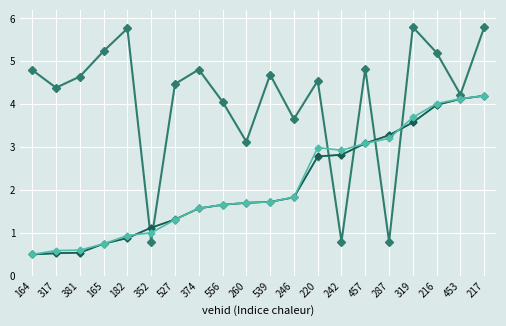

What is the total value across all series at 260?

8.2